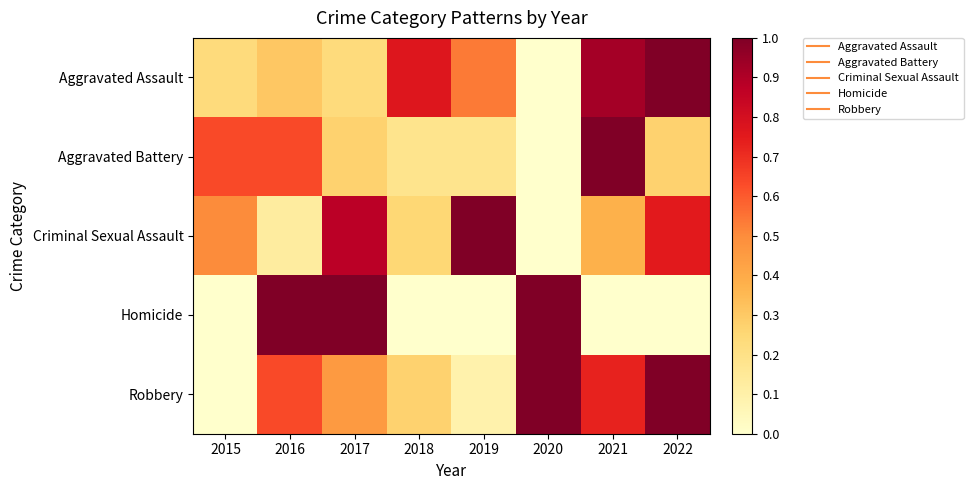

Which series has the largest total across all categories?

Robbery